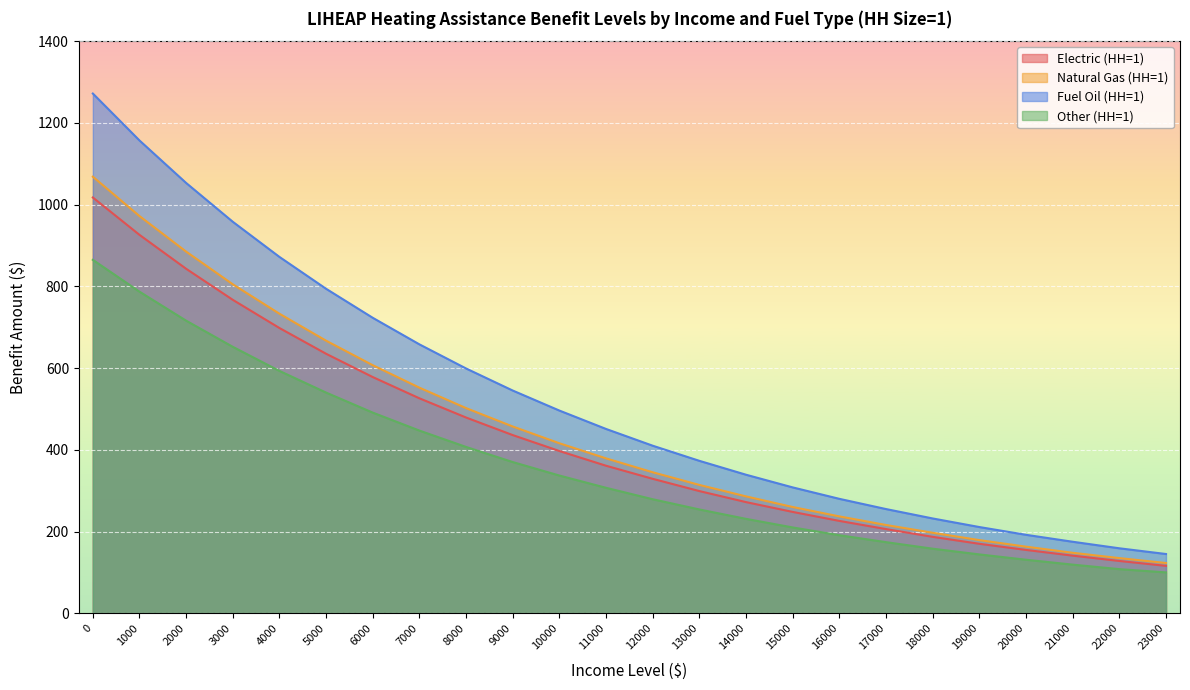

True or false: Electric (HH=1) and Fuel Oil (HH=1) intersect in this chart.

False